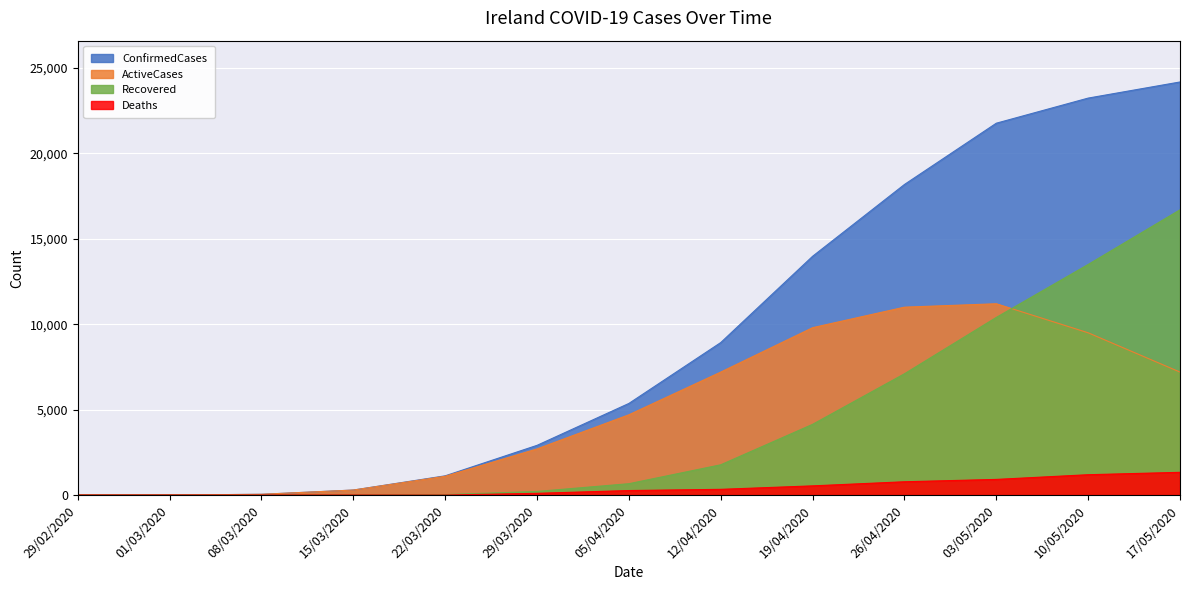

True or false: Deaths has a value of 100 at 29/03/2020.

True